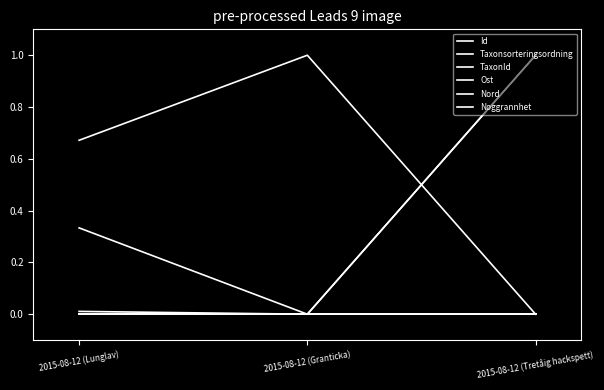

What is the value of the Id point at the 1st from the left?

0.3